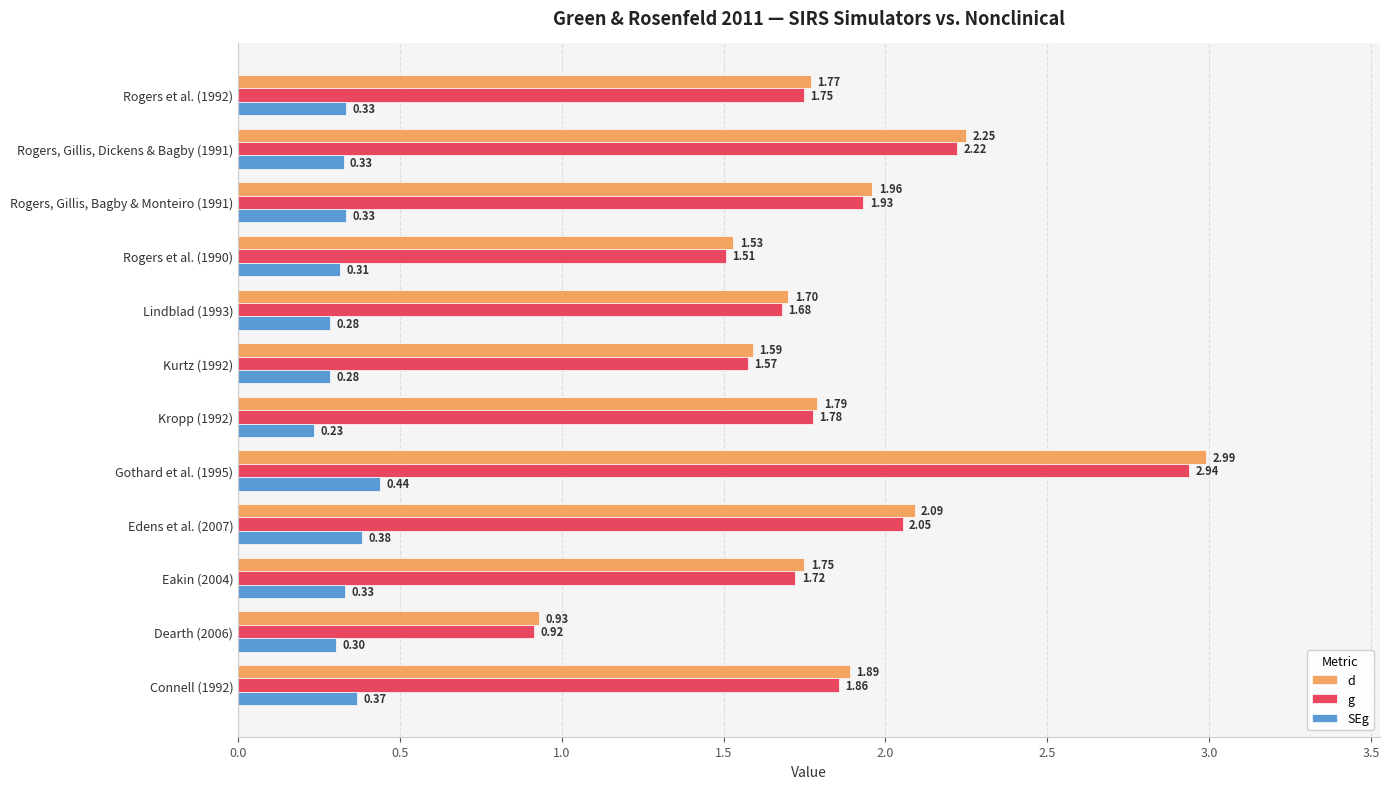

Count the number of categories in the chart.

12